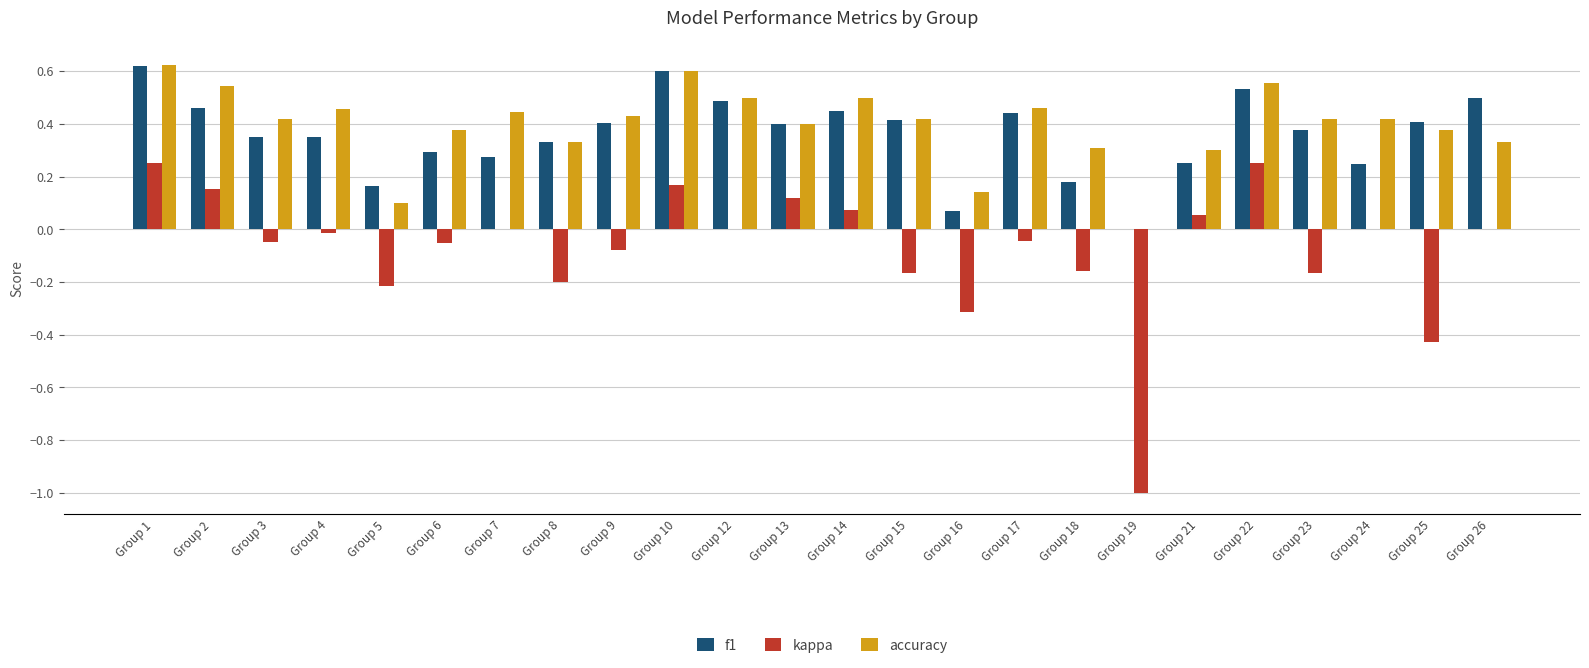

The value of kappa at Group 19 is -1.7. True or false?

False